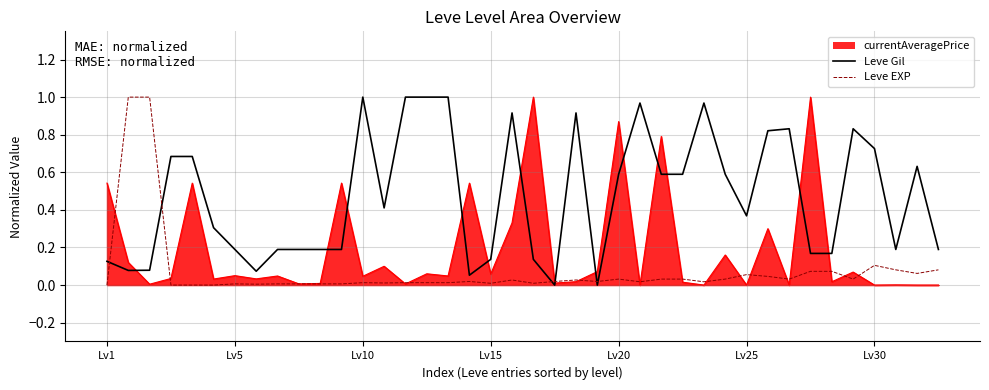

Which series has the largest total across all categories?

Leve Gil